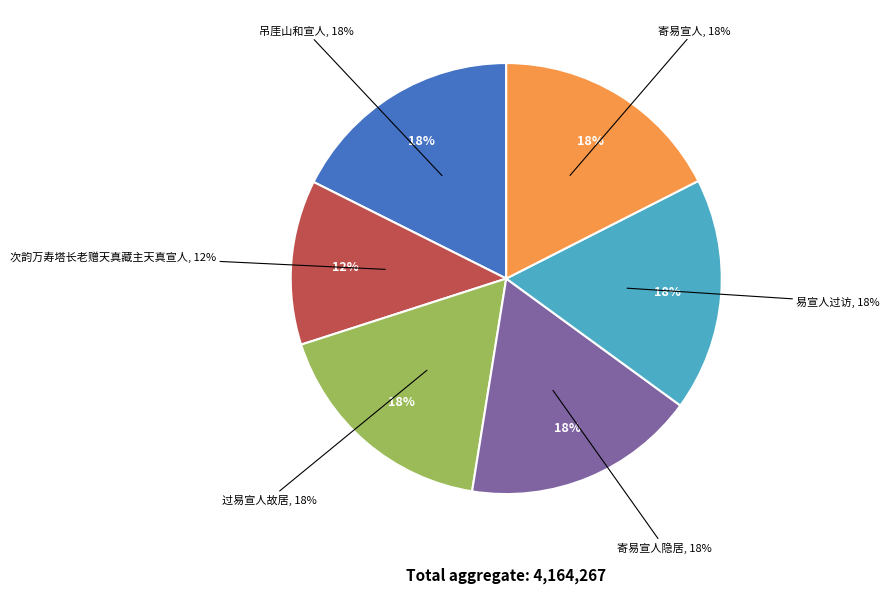

Is 次韵万寿塔长老赠天真藏主天真宣人 the majority of the pie?

No